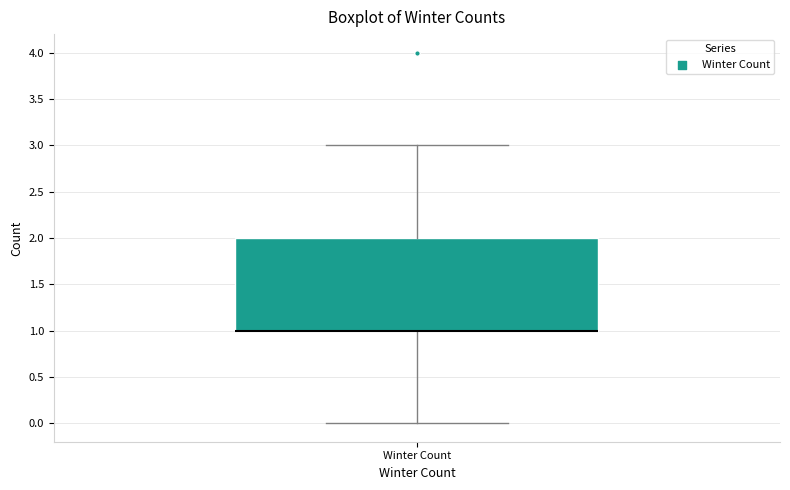

Read this box plot against the y-axis: the position of the median line, the range covered by the box, and the ends of both whiskers. The values are not printed on the chart, so give them approximately, as read against the axis.

median 1 (drawn on the box's lower edge), box 1 to 2, whiskers 0 to 3